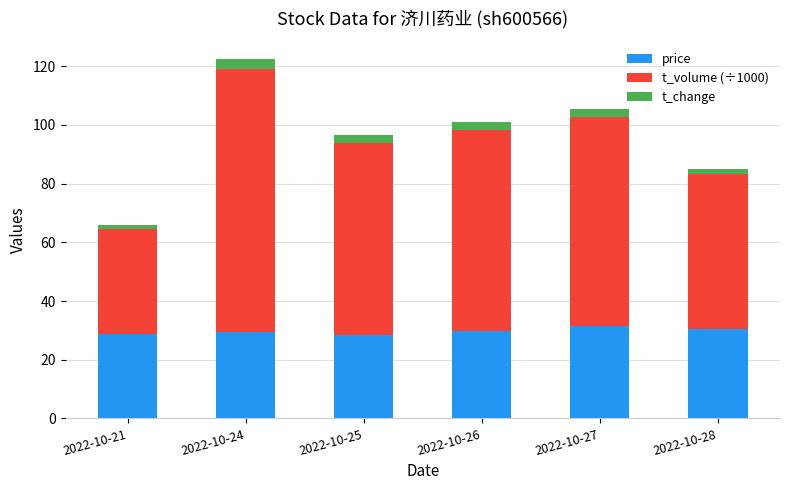

The value of price at 2022-10-24 is 45.7. True or false?

False